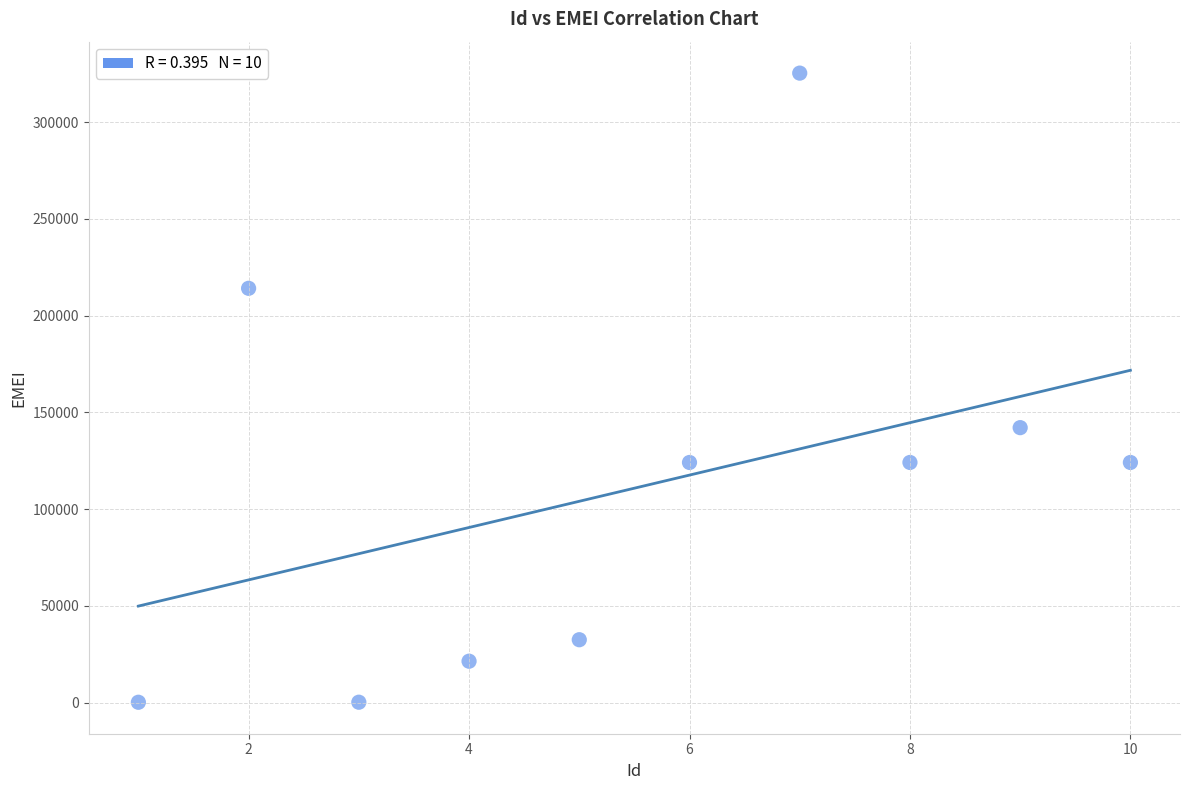

What Y value in the scatter plot is closest to 162768?

142124